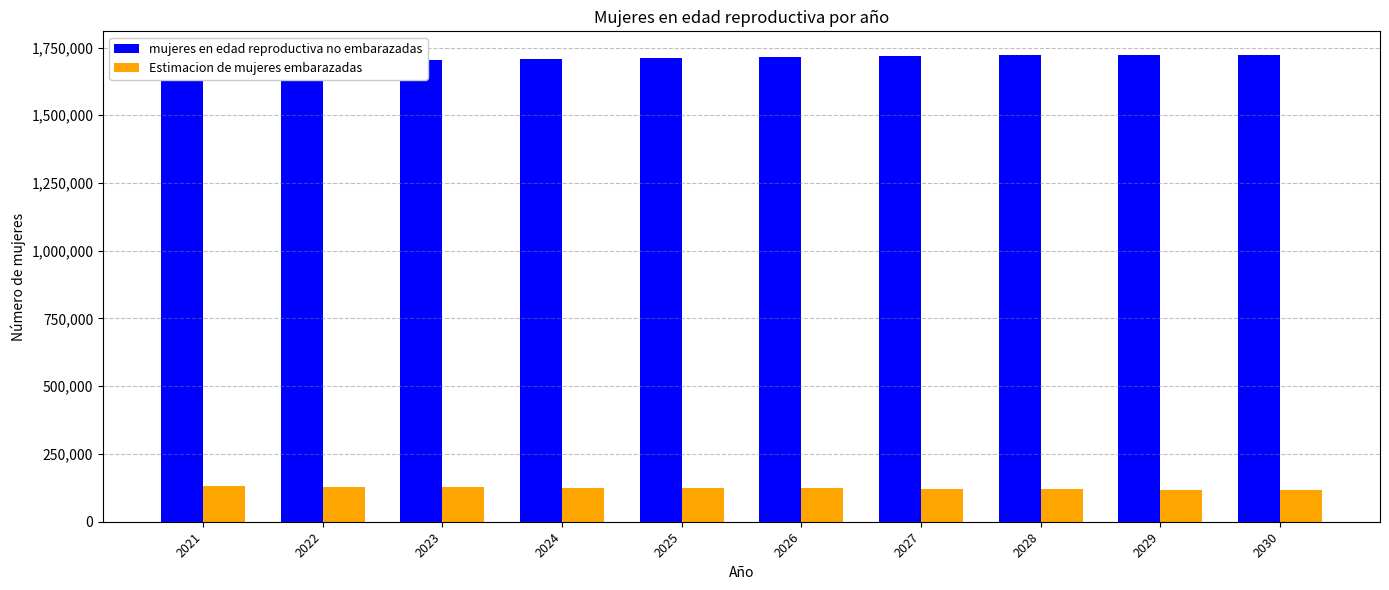

Read the Estimacion de mujeres embarazadas value at 2028.

119215.9